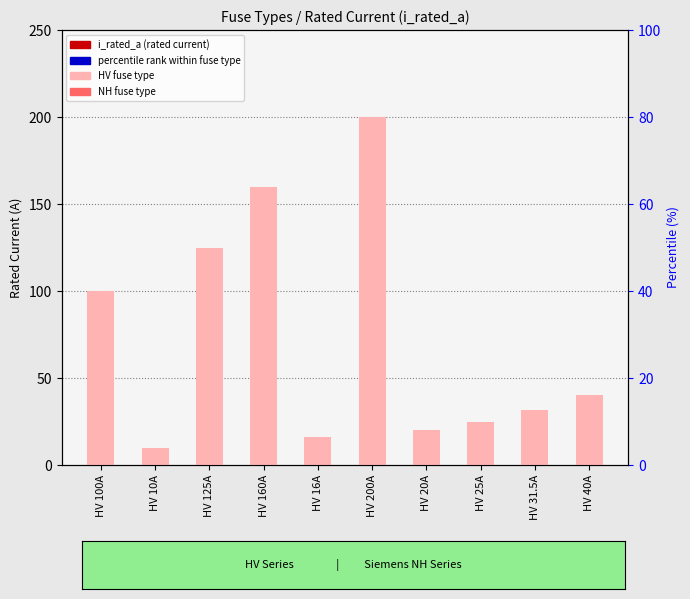

What is the difference between the values at HV 10A and HV 25A?

15.0